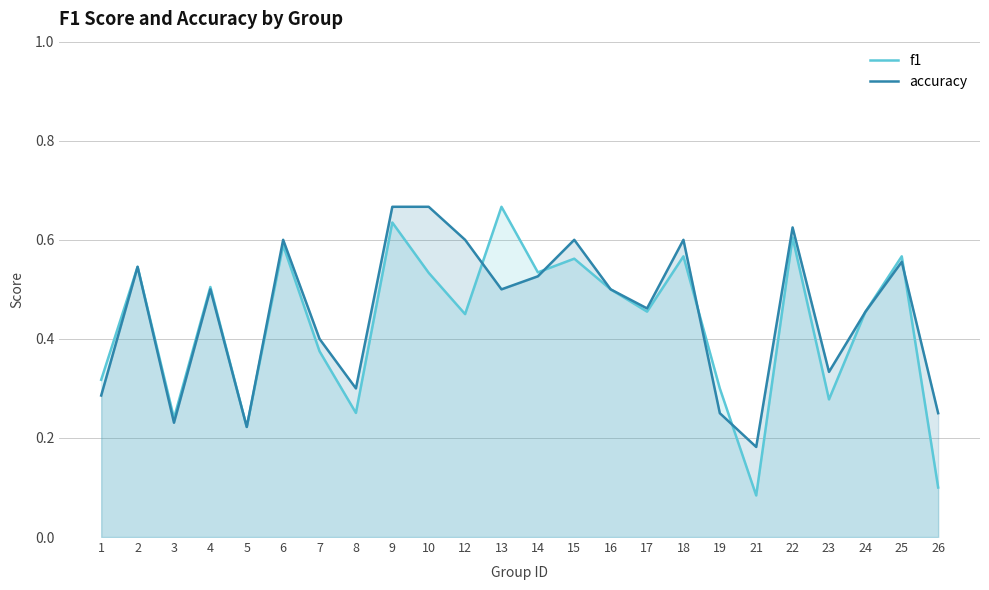

What is the value of the accuracy point at the 8th from the left?

0.3